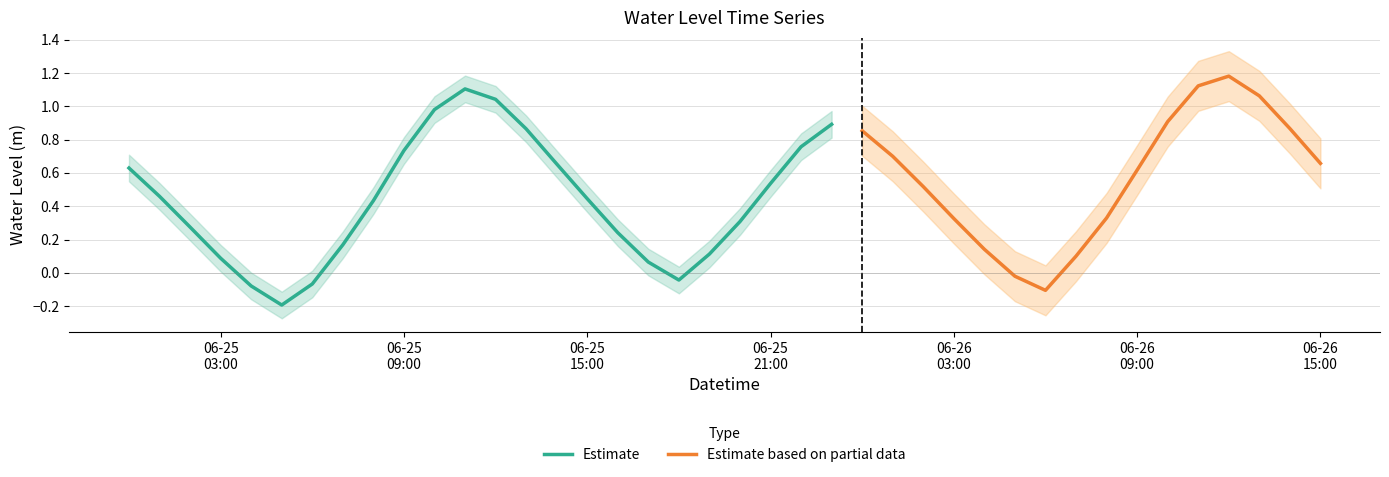

Is it true that the value at 2024-06-26 09:00:00 is 0.6?

True